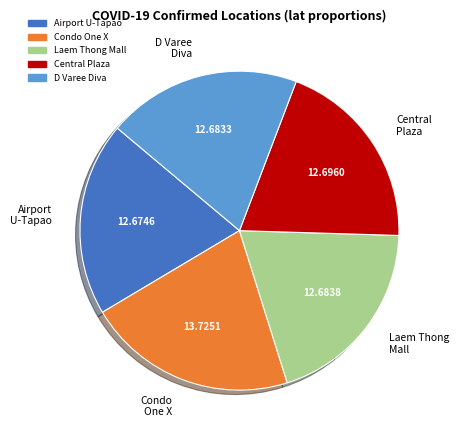

What is the ratio of the value at Central Plaza to the value at Airport U-Tapao?

1.0